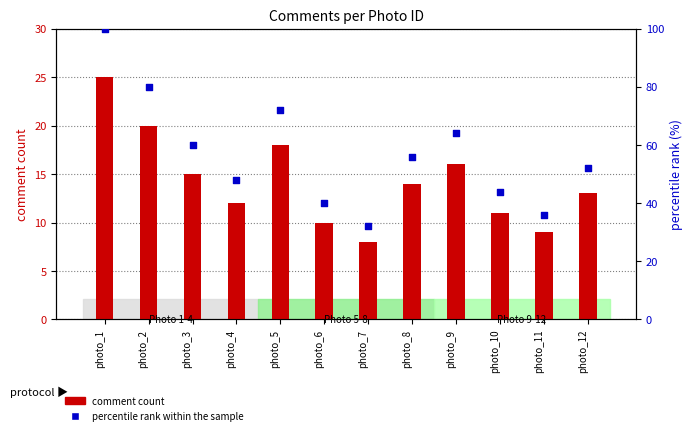

What is the total value across all series at photo_11?

45